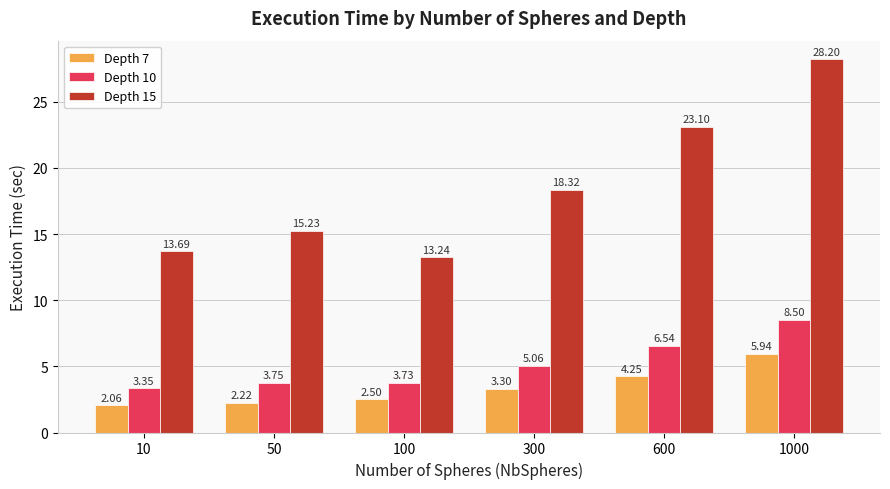

Which series has the largest range (max minus min)?

Depth 15